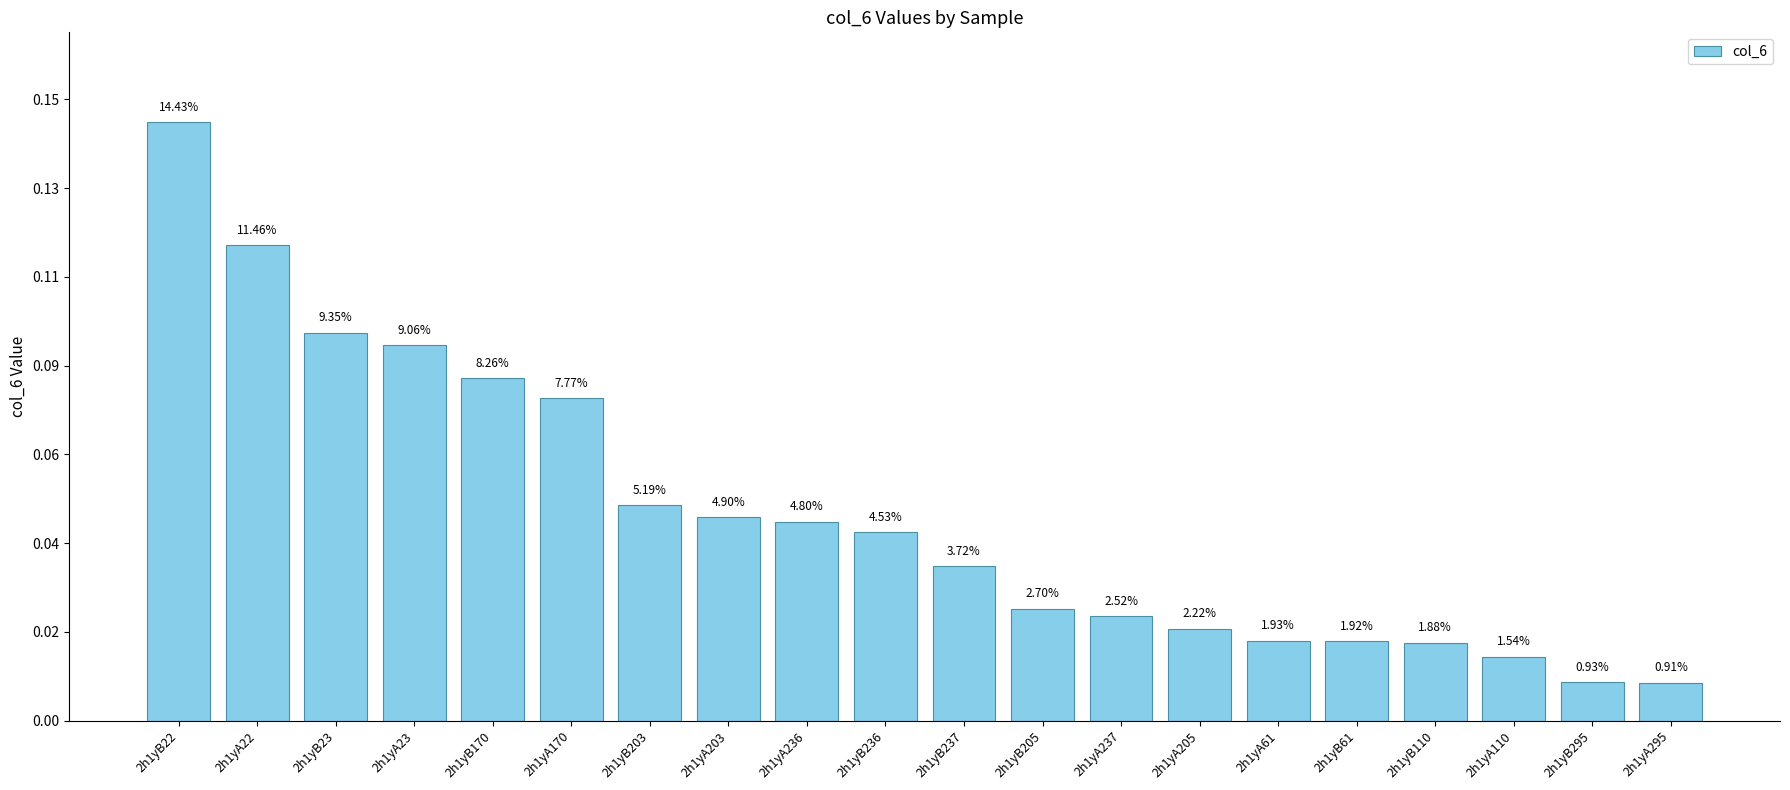

Are the bars horizontal?

No